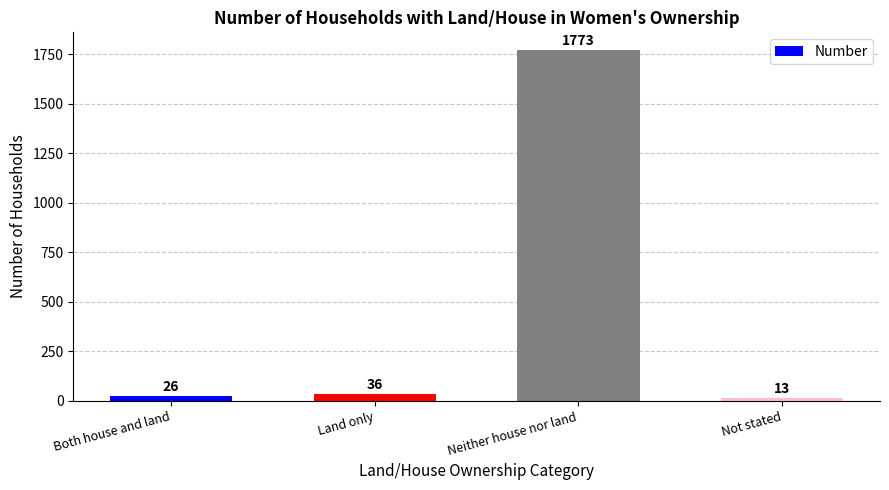

List the labels in order of value, smallest first.

Not stated, Both house and land, Land only, Neither house nor land